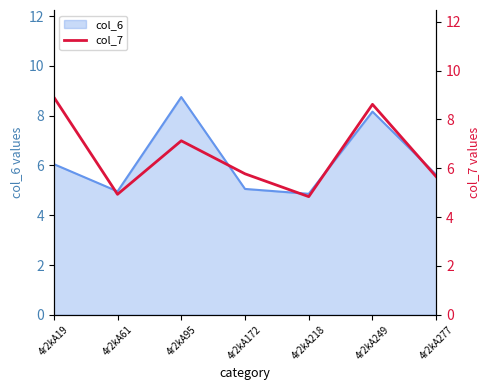

True or false: col_6 has a value of 8.2 at 4r2kA249.

True